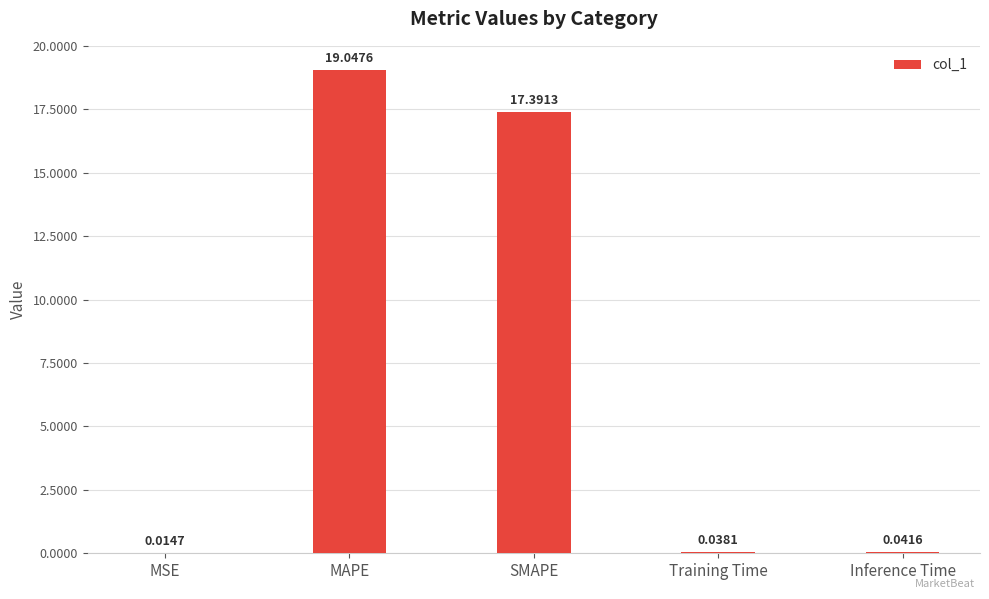

At which label is the value closest to 9?

SMAPE